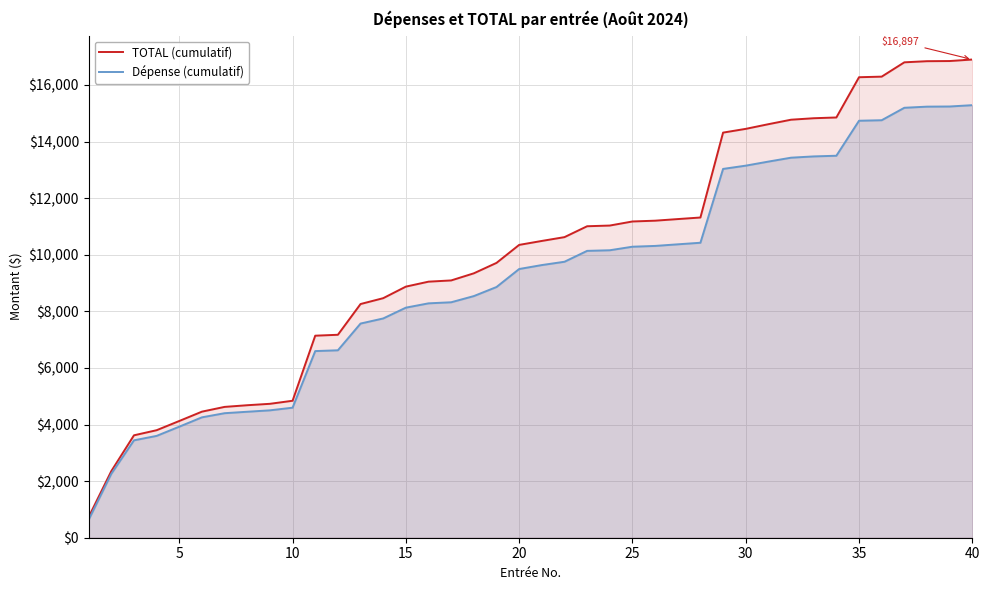

What is the minimum value for TOTAL (cumulatif)?

730.1